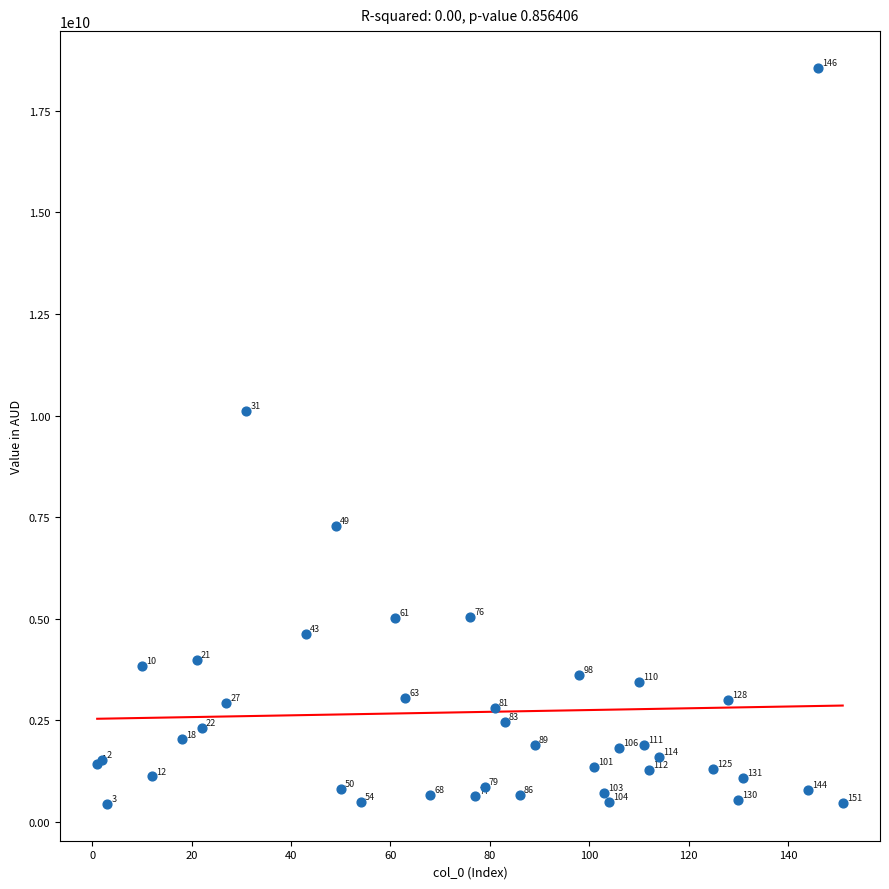

What Y value in the scatter plot is closest to 9497724110?

10110833248.0